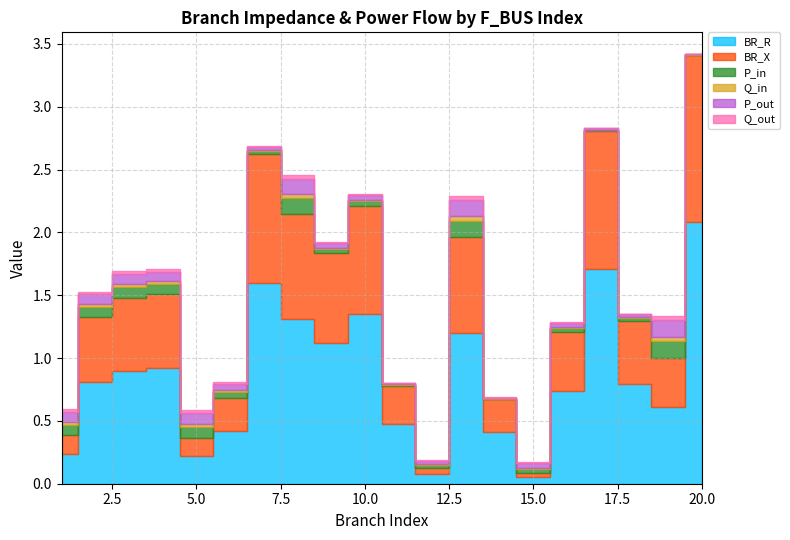

The Q_in series shows 0.0 at 18. True or false?

False